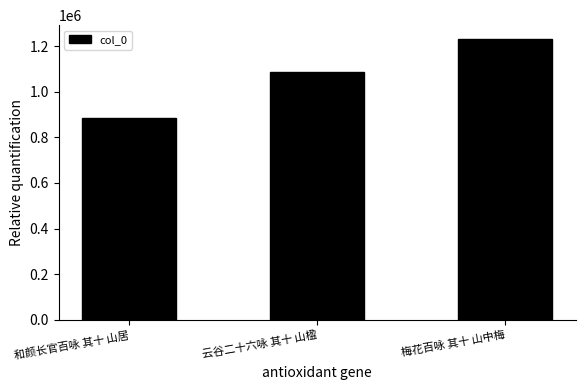

What position from the right is 和颜长官百咏 其十 山居?

3